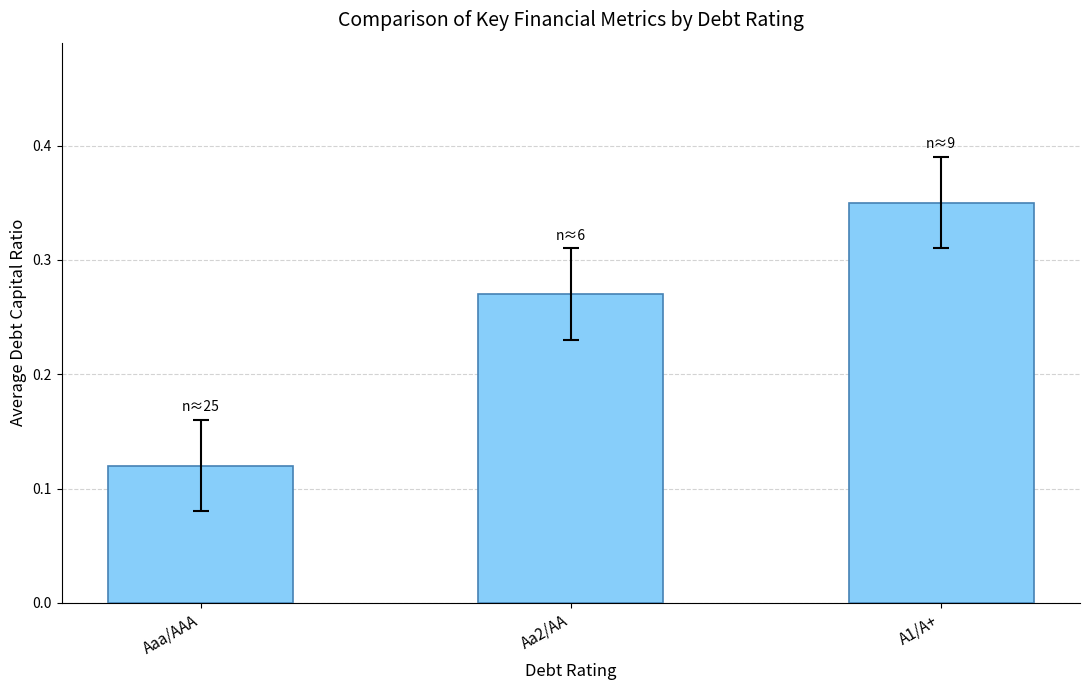

True or false: the data shows 0.2 at Aaa/AAA.

False